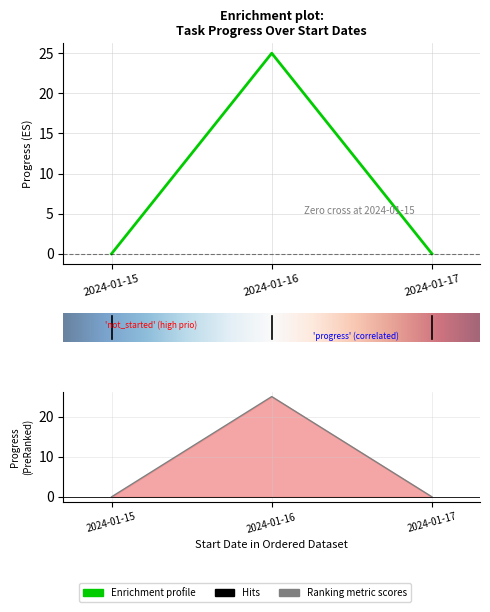

List the labels in order of value, smallest first.

2024-01-15, 2024-01-17, 2024-01-16